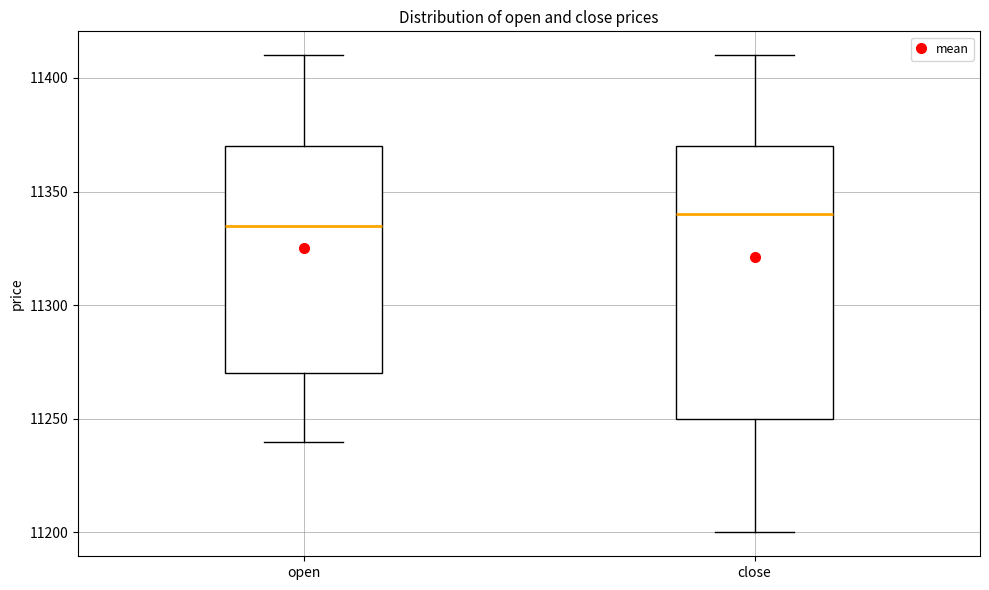

Where does the upper whisker of the box for close end on the y-axis? The values are not printed on the chart, so give them approximately, as read against the axis.

11410